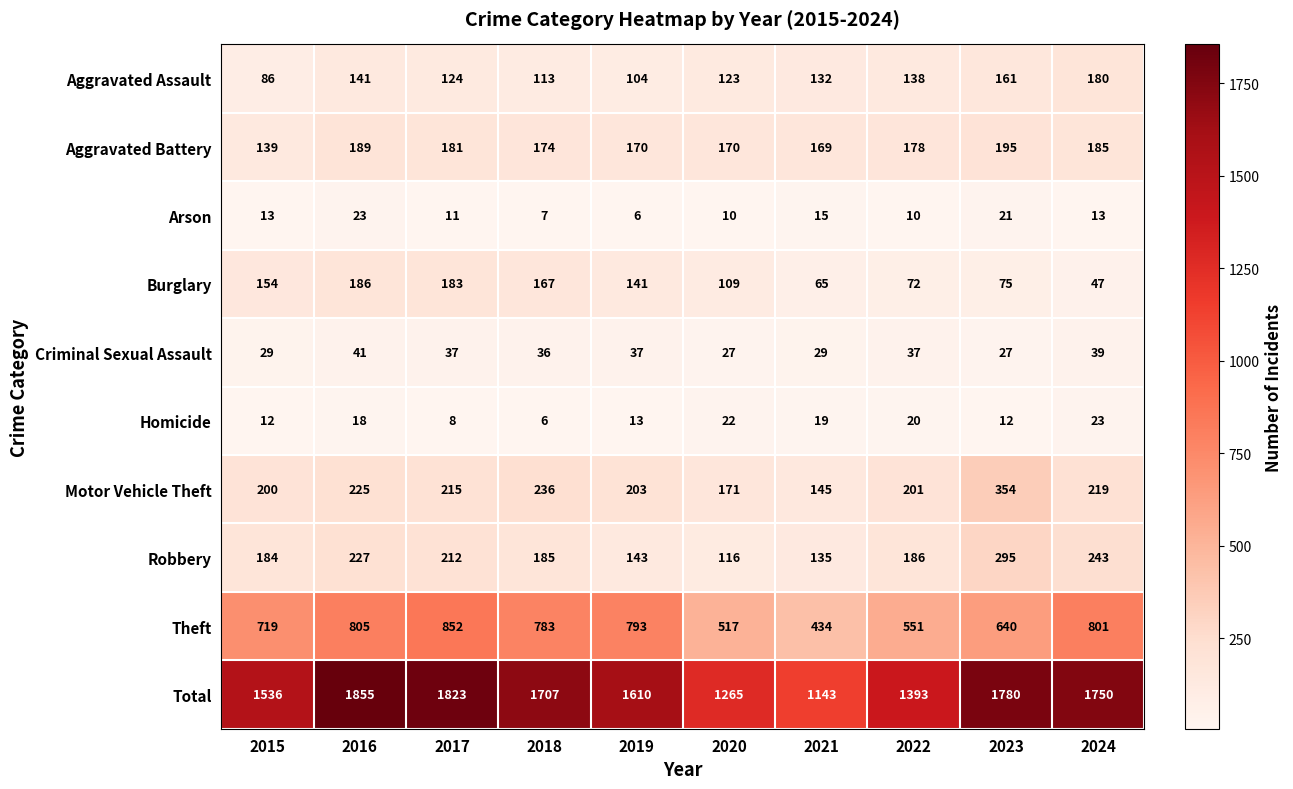

Count the number of categories in the chart.

10